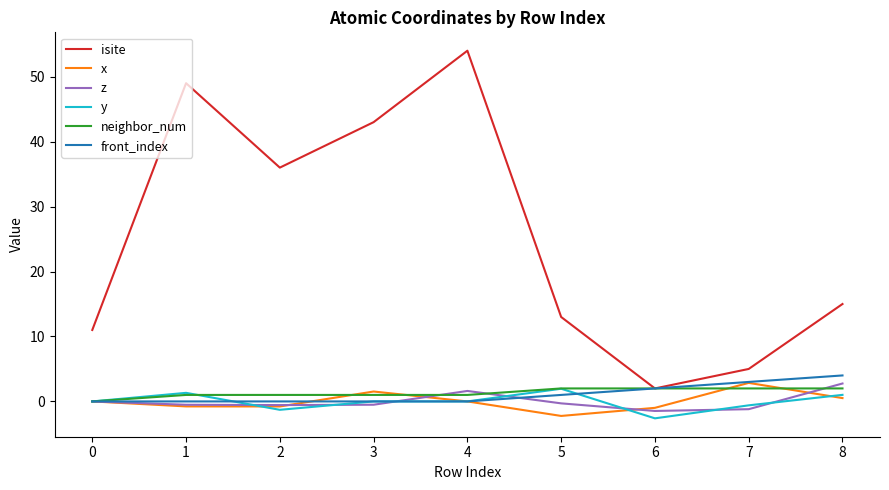

What is the approximate value of front_index at 8?

4.0